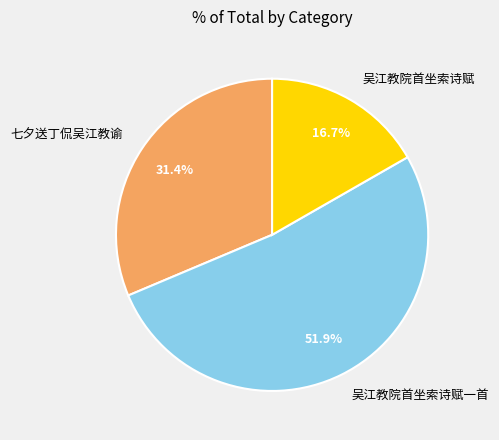

What is the largest slice in the pie chart?

吴江教院首坐索诗赋一首